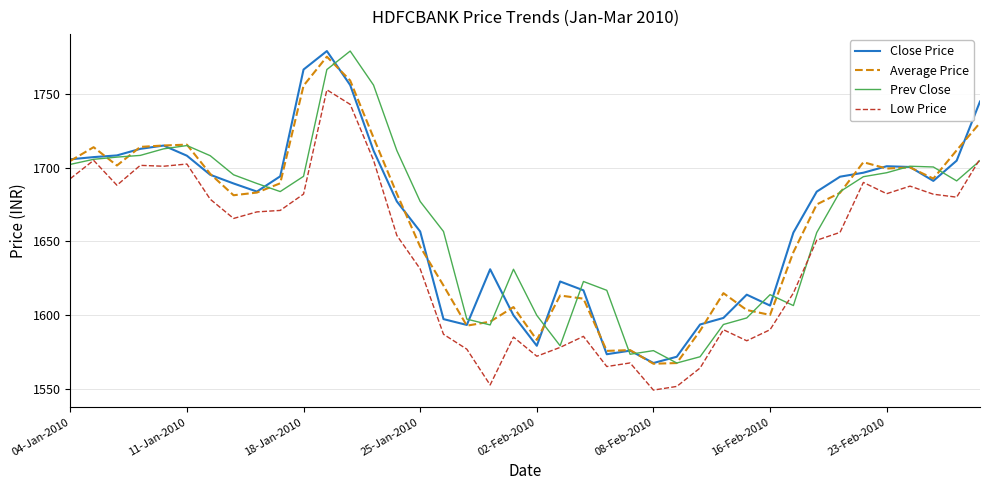

What are all the series names shown in the legend?

Close Price, Average Price, Prev Close, Low Price